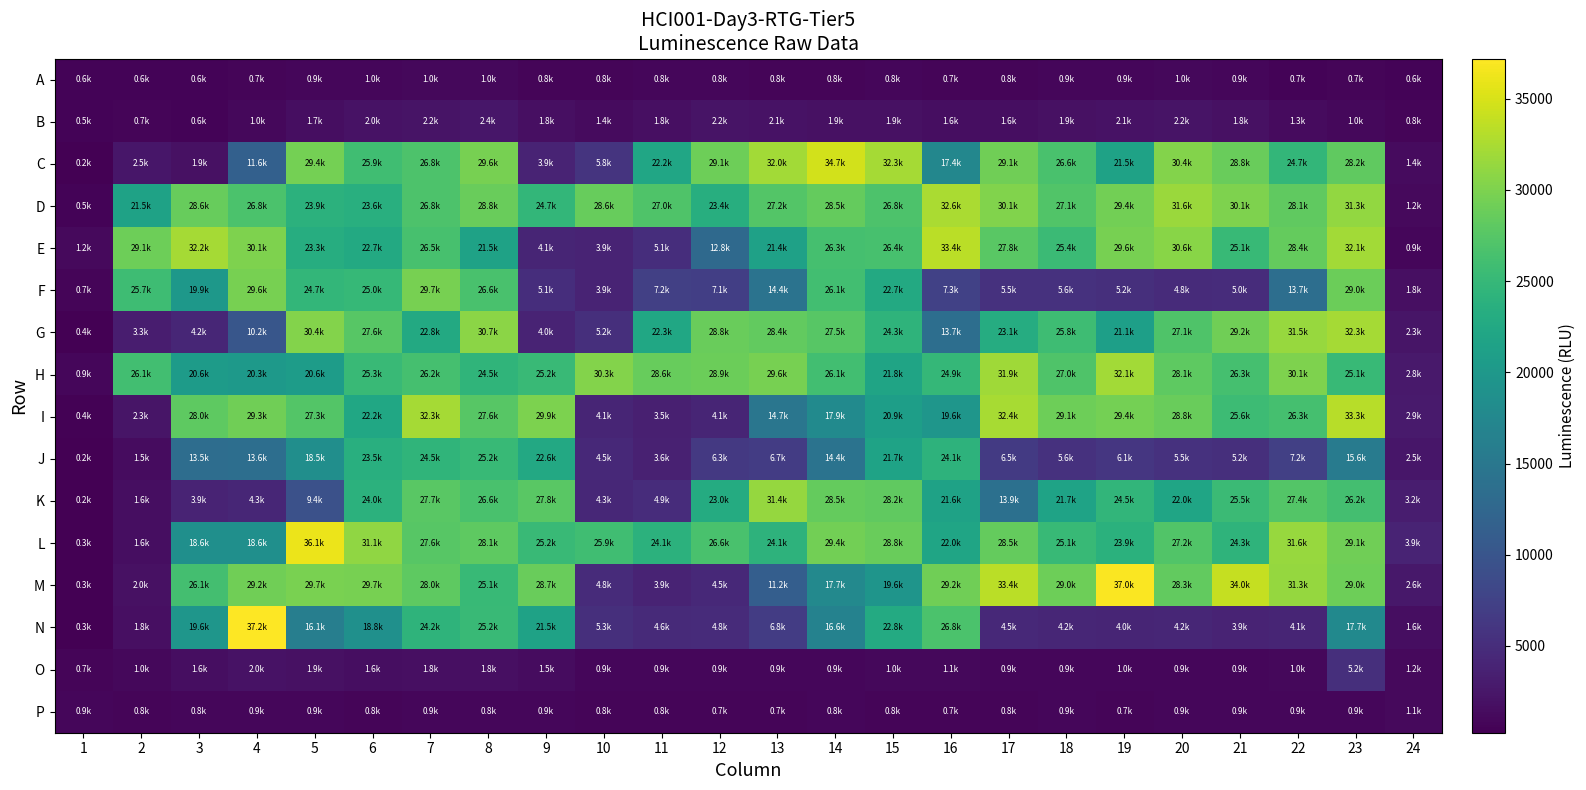

Rank the series by their maximum value, from lowest to highest.

A, P, B, O, J, F, K, H, G, D, I, E, C, L, M, N